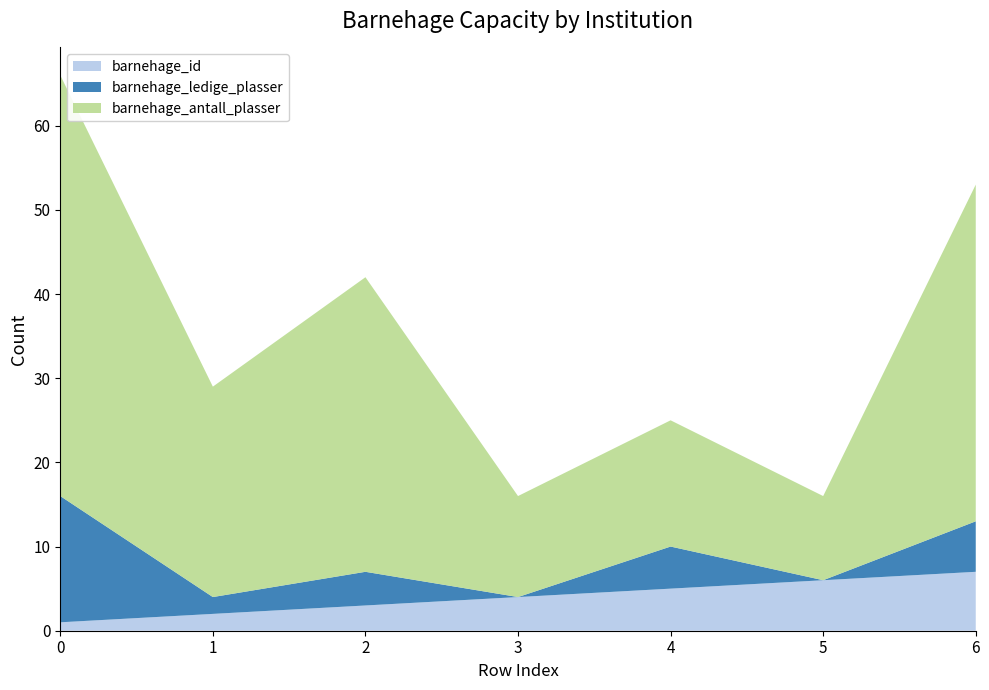

Reading left to right, list all the values displayed in this chart.

barnehage_antall_plasser: 0=50	1=25	2=35	3=12	4=15	5=10	6=40
barnehage_ledige_plasser: 0=15	1=2	2=4	3=0	4=5	5=0	6=6
barnehage_id: 0=1	1=2	2=3	3=4	4=5	5=6	6=7